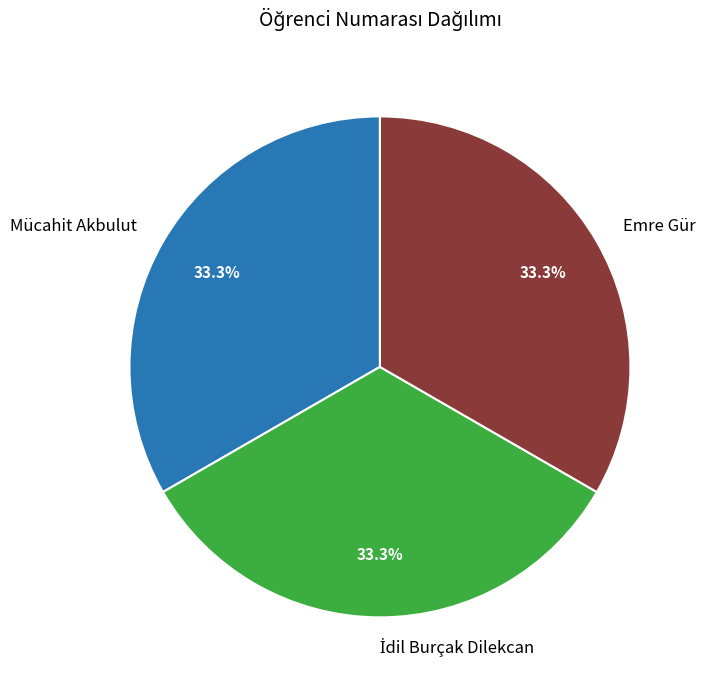

What is the total percentage of Mücahit Akbulut and Emre Gür?

66.7%